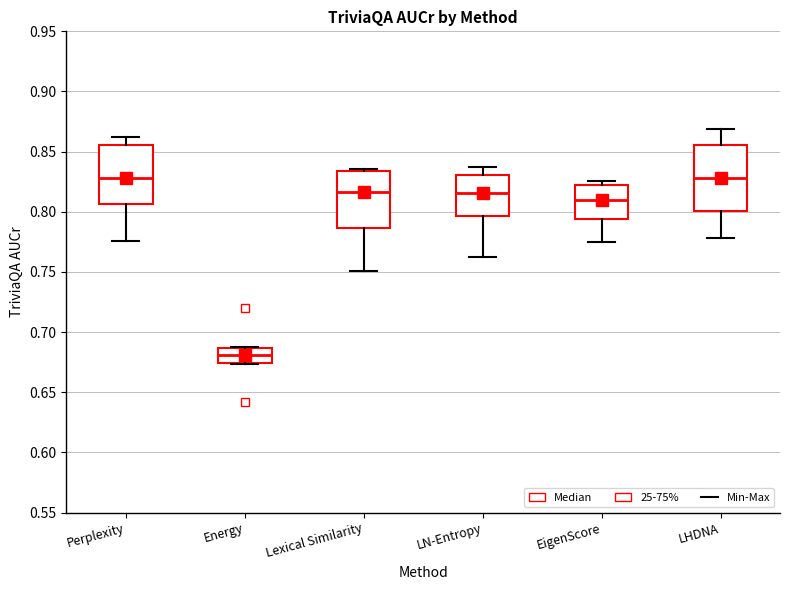

Where does the upper whisker of the box for LN-Entropy end on the y-axis? The values are not printed on the chart, so give them approximately, as read against the axis.

0.840